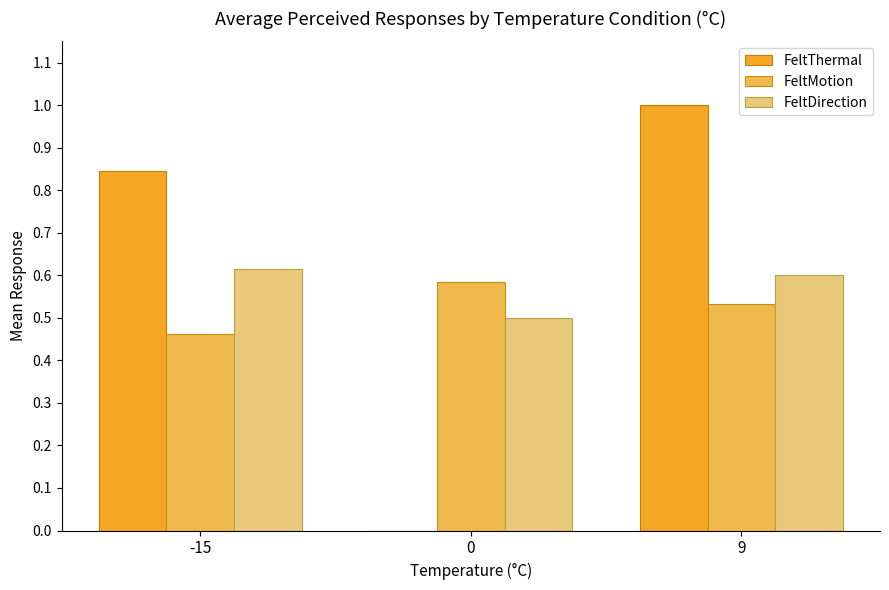

The value of FeltDirection at -15 is 0.6. True or false?

True